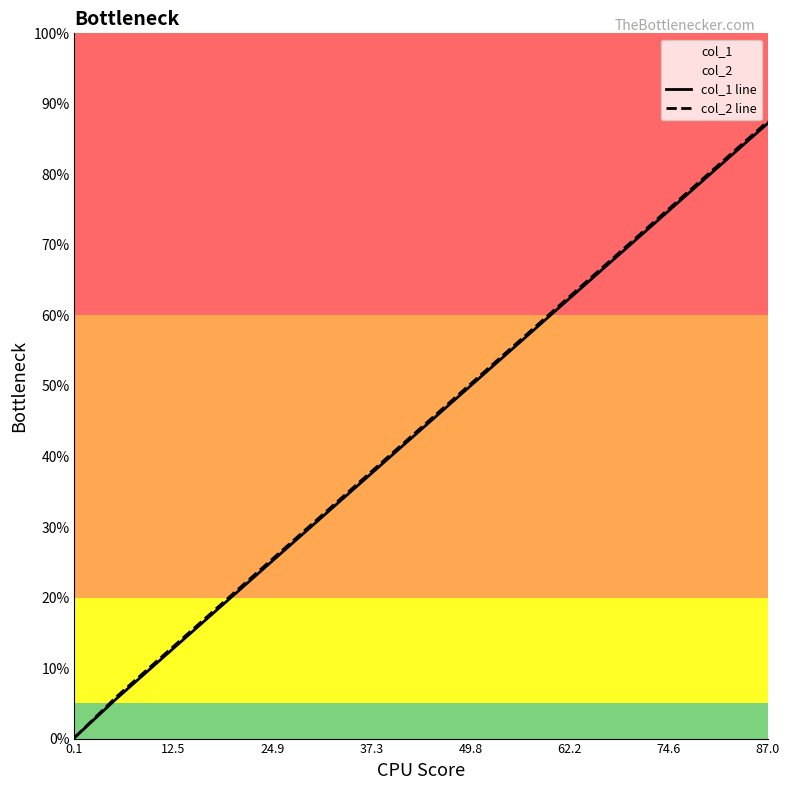

Is it true that col_2 line equals 38.0 at 87.0?

False